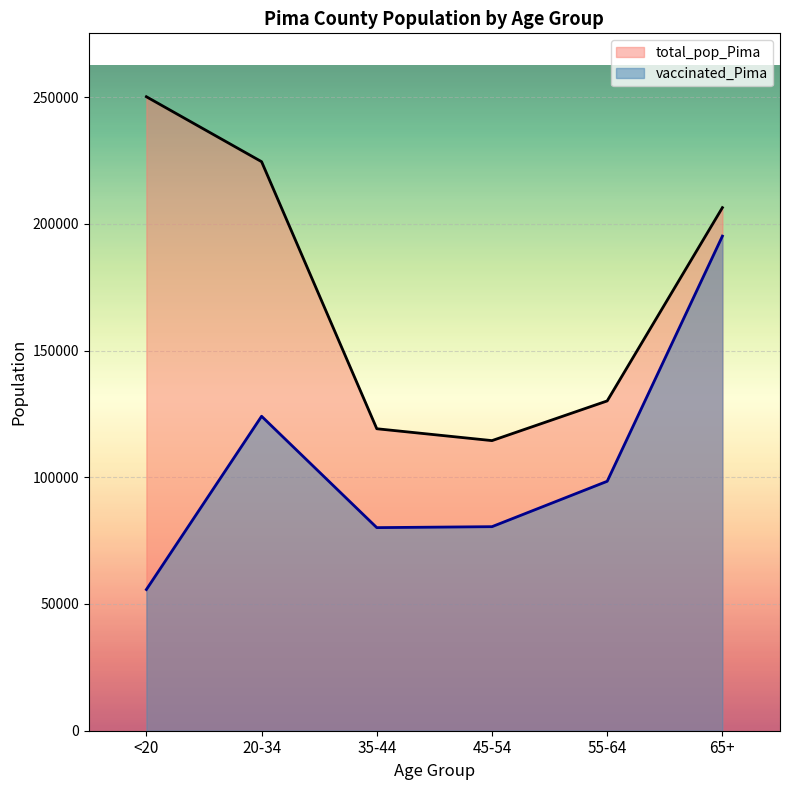

True or false: total_pop_Pima and vaccinated_Pima intersect in this chart.

False